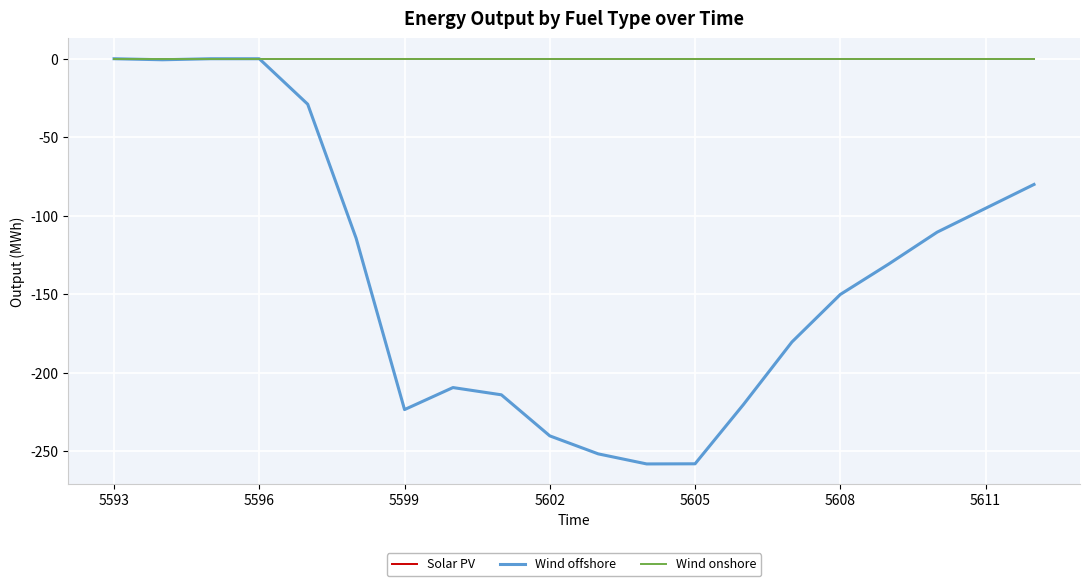

At which label does Wind offshore first exceed -130?

5593